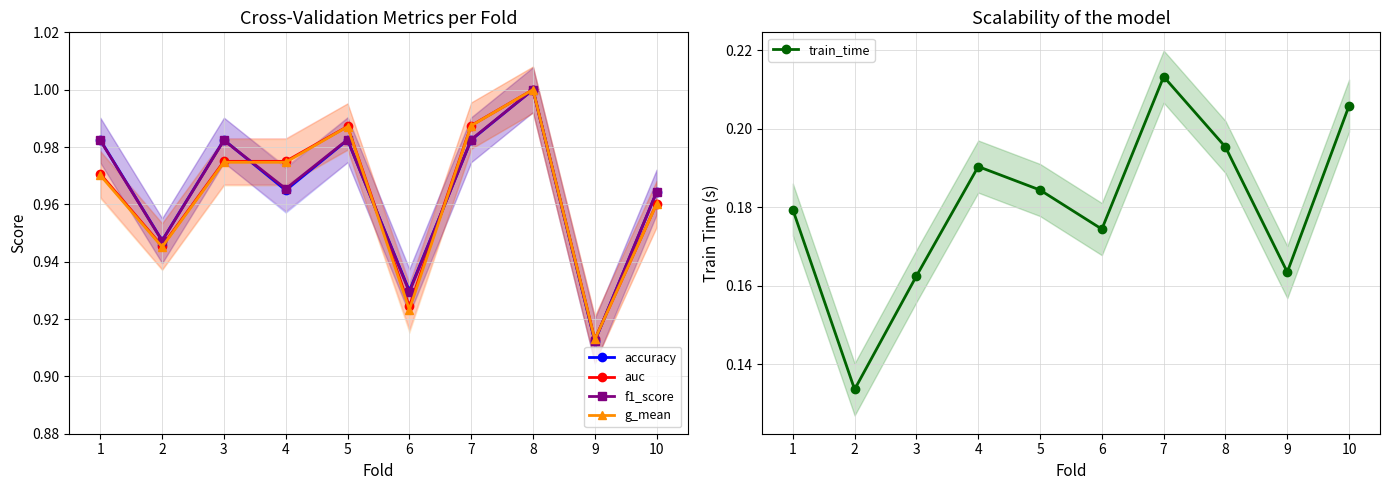

Does the chart have visible grid lines?

Yes